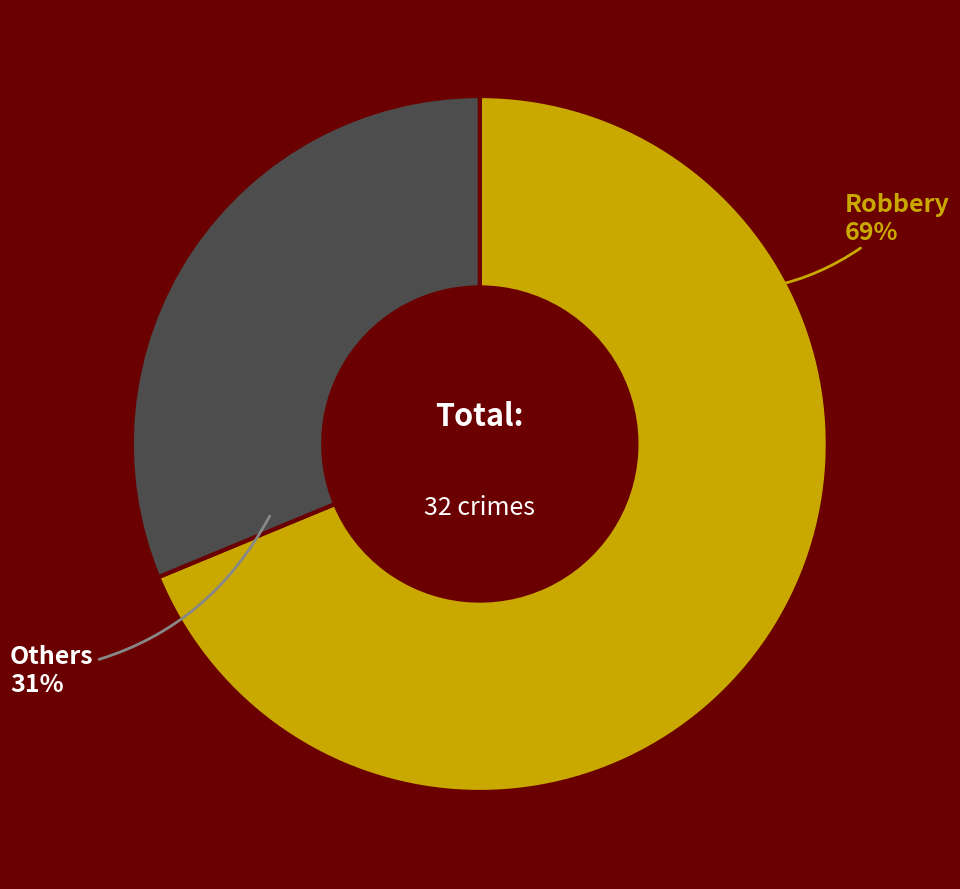

Is it true that Others is 31% of the pie?

True